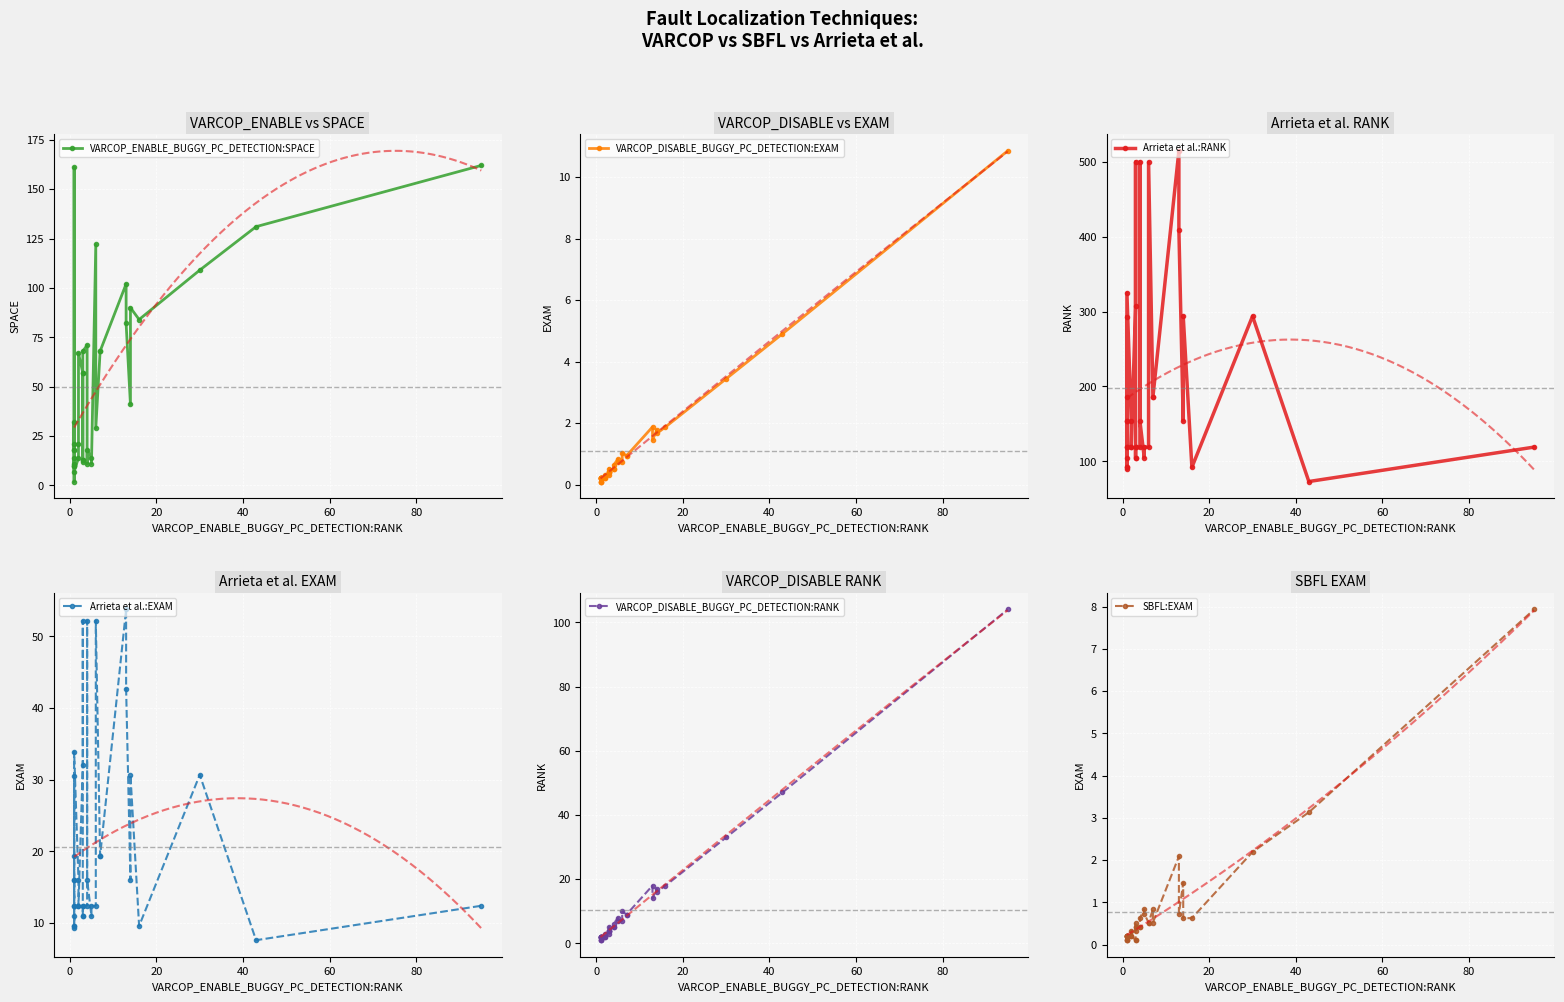

After their last crossing, which series has the higher values: VARCOP_ENABLE_BUGGY_PC_DETECTION:SPACE or Arrieta et al.:EXAM?

VARCOP_ENABLE_BUGGY_PC_DETECTION:SPACE